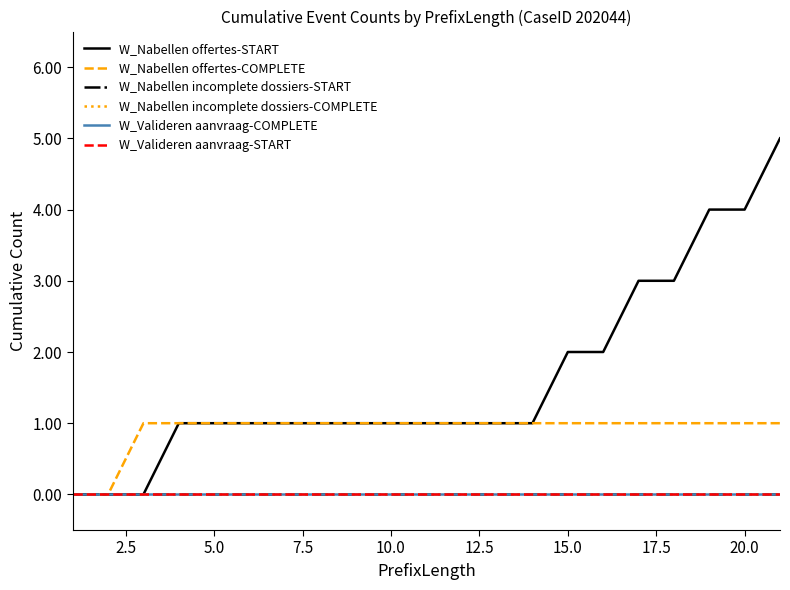

True or false: W_Nabellen offertes-COMPLETE has more than 2 points higher than both neighbors.

False